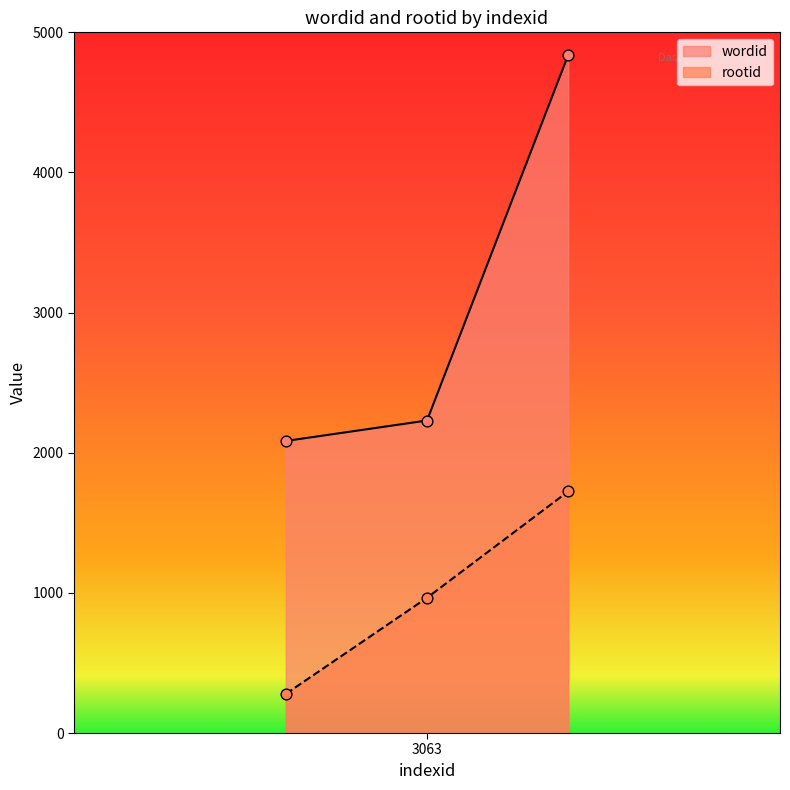

Which series has the largest total across all categories?

wordid